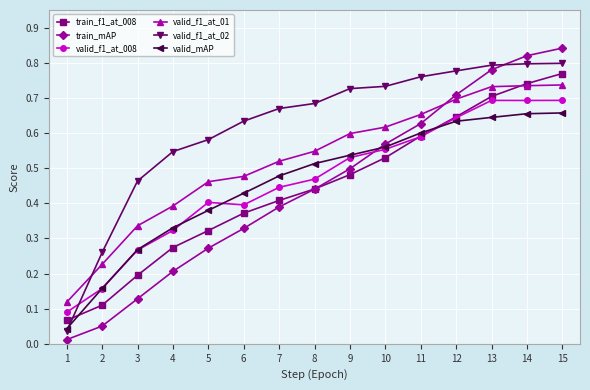

Which category has the highest value across all series?

15